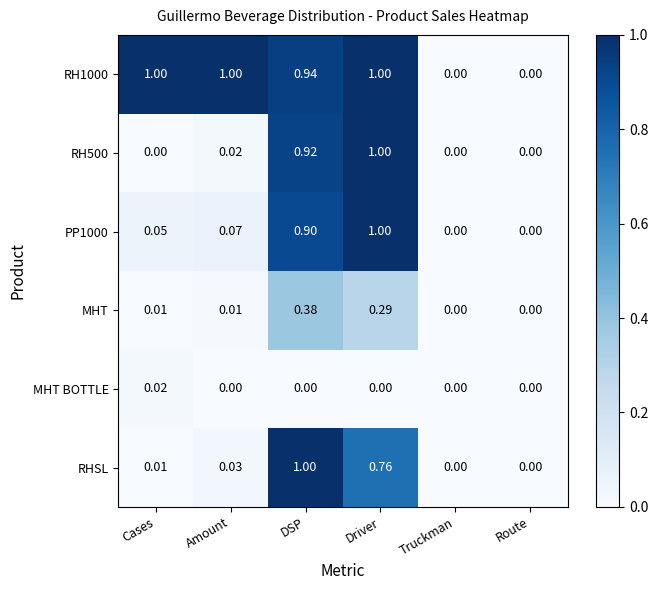

At which label does RH500 reach its peak?

Driver